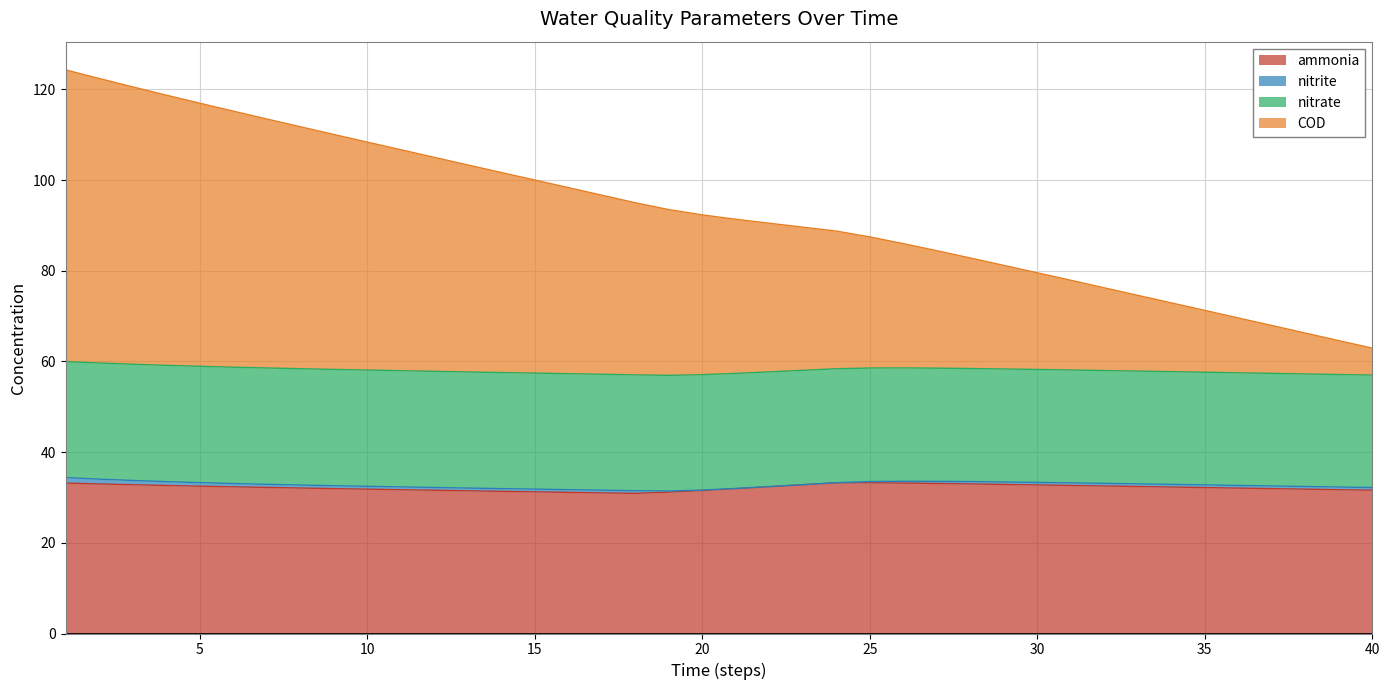

Which label corresponds to the largest value in the chart?

1